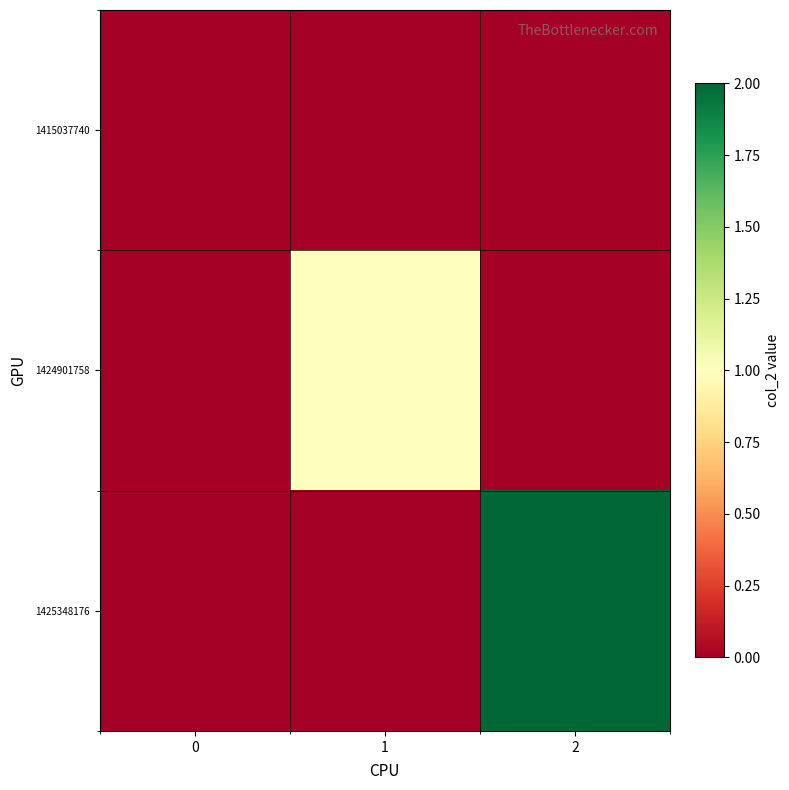

At how many categories does at least one series exceed 1?

1